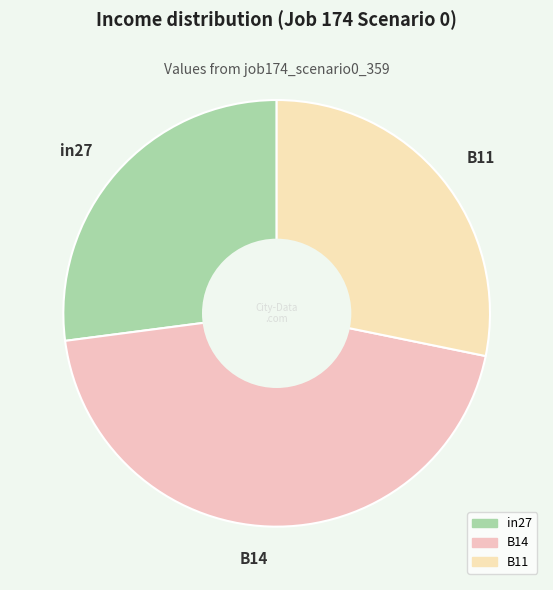

Does B11 account for over 50% of the chart?

No